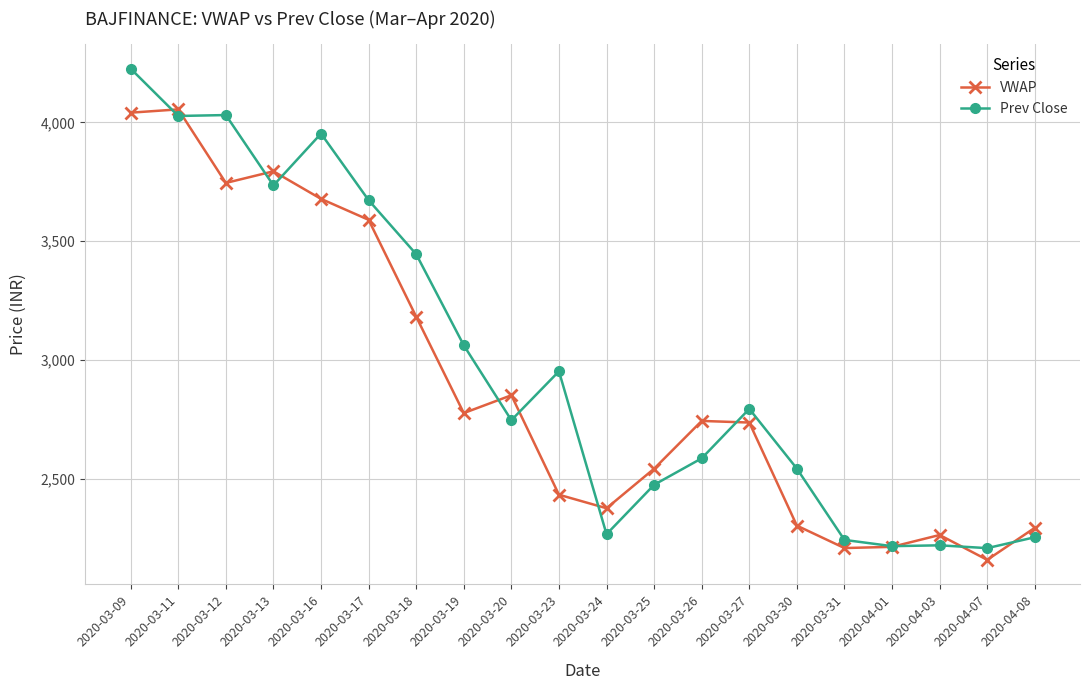

List the series in order of their overall mean, lowest first.

VWAP, Prev Close